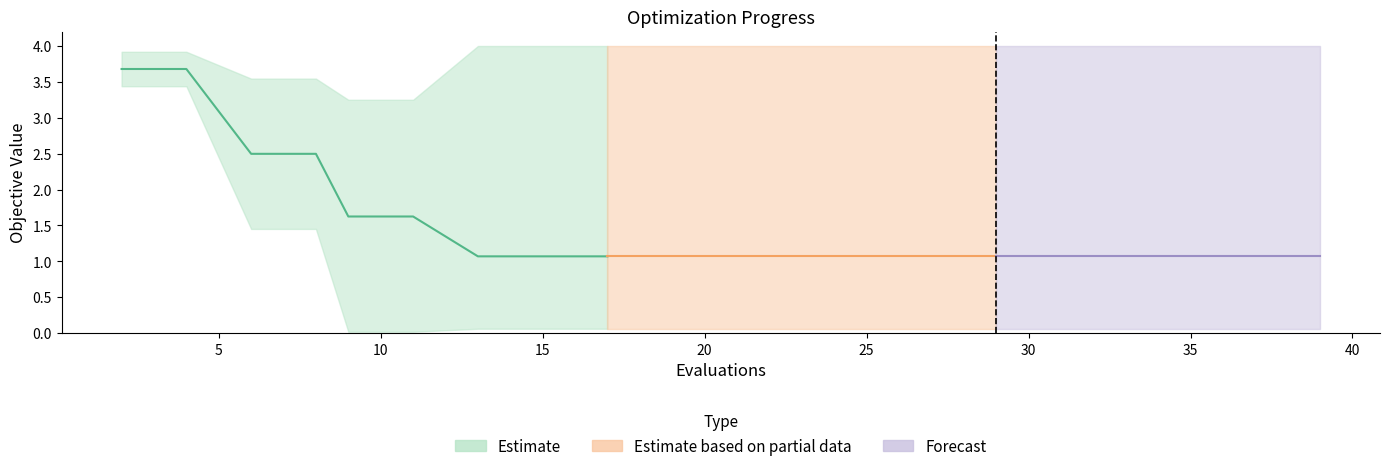

The mean series shows 1.1 at 31. True or false?

True